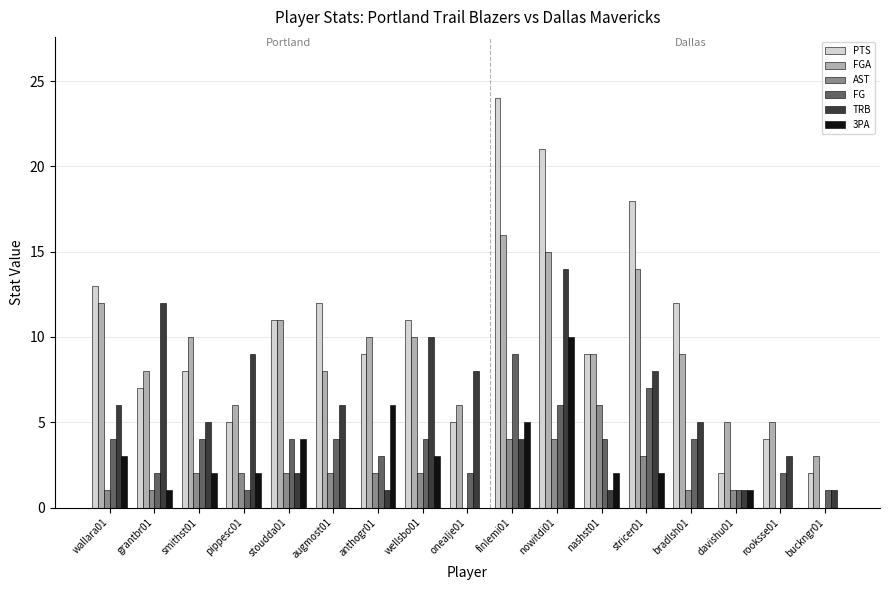

The TRB series shows 25 at nowitdi01. True or false?

False